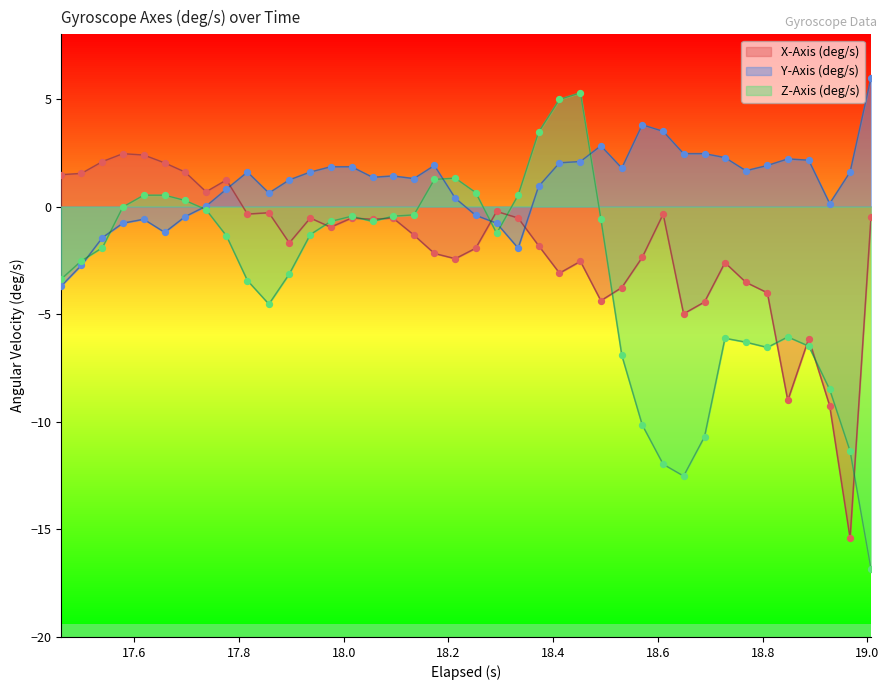

True or false: Y-Axis (deg/s) and X-Axis (deg/s) cross at least once.

True